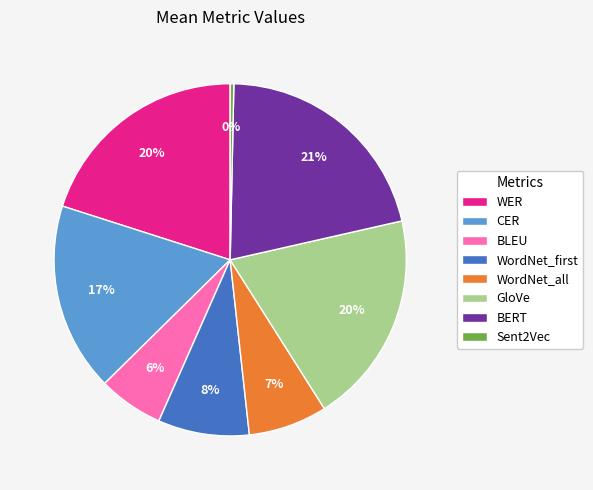

Which category has the biggest portion of the pie?

BERT